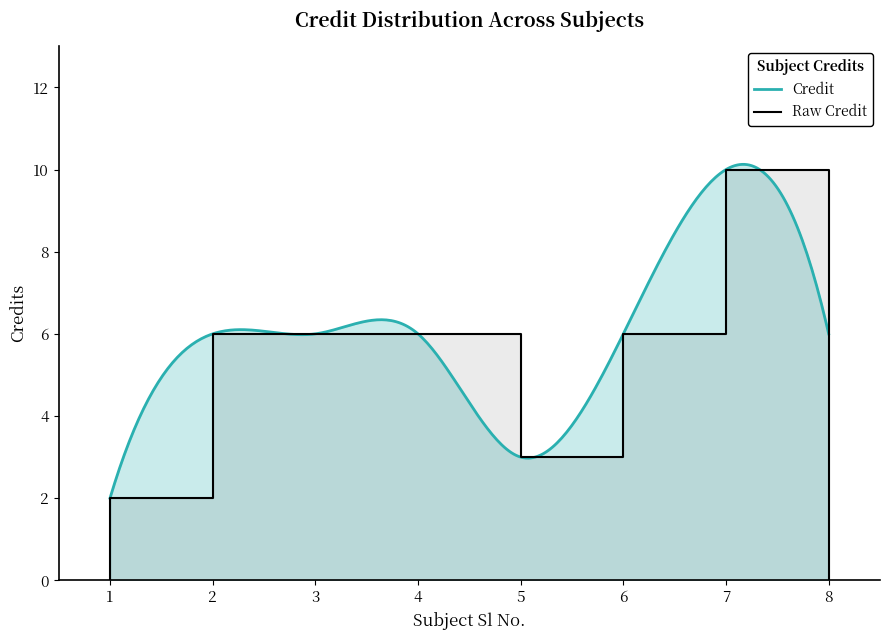

Rank the categories by value from lowest to highest.

1, 5, 2, 3, 4, 6, 8, 7